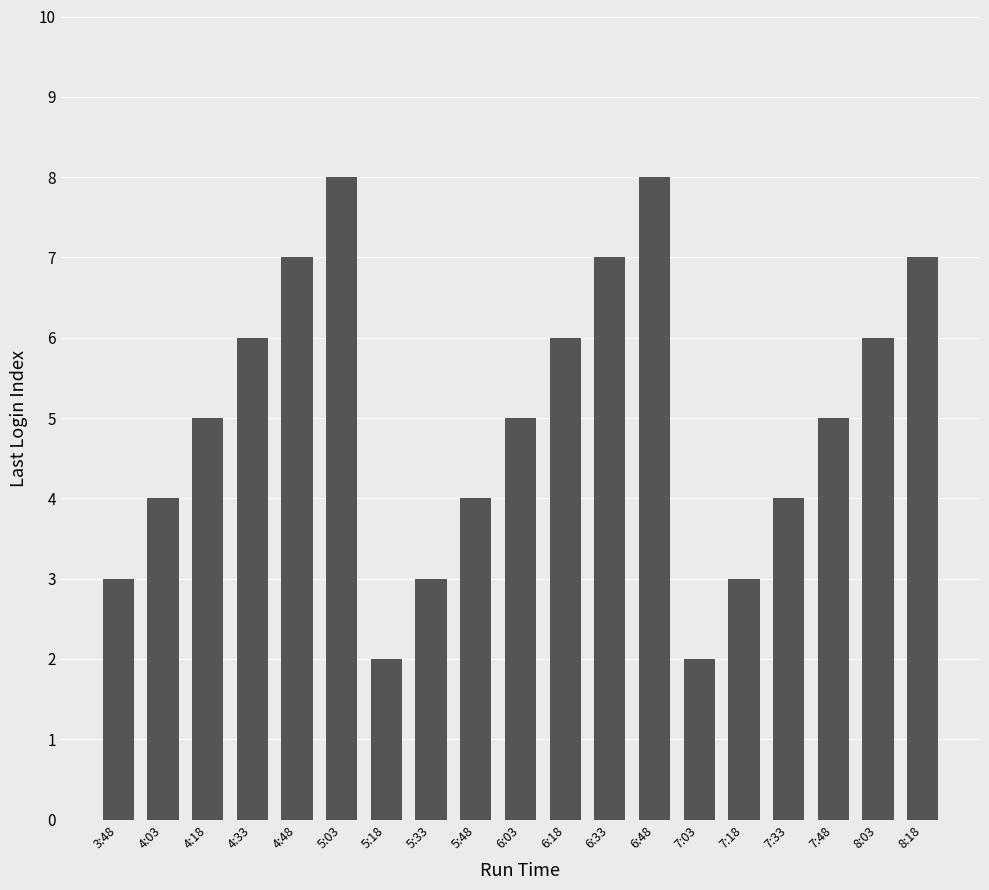

What is the maximum value shown in the chart?

8